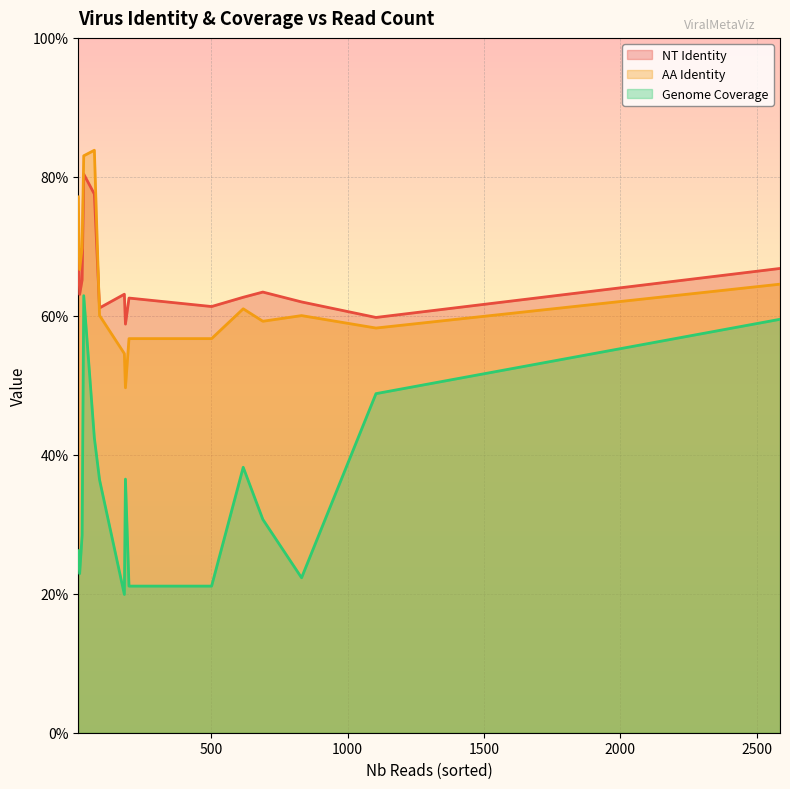

What is the greatest value displayed?

0.8